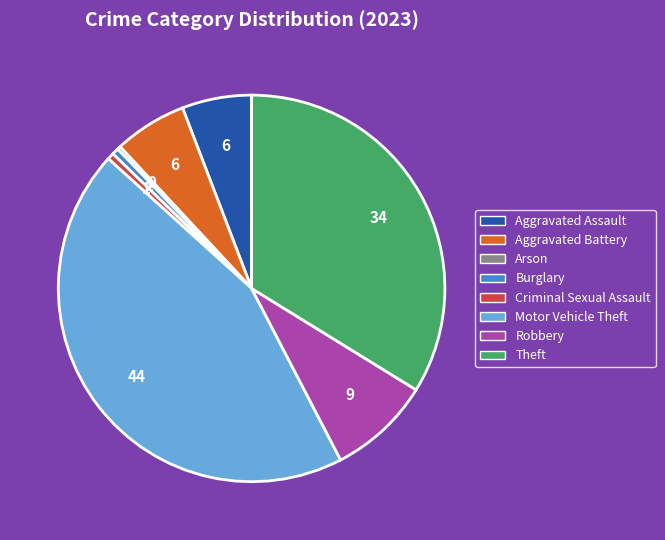

Which slice is the largest?

Motor Vehicle Theft